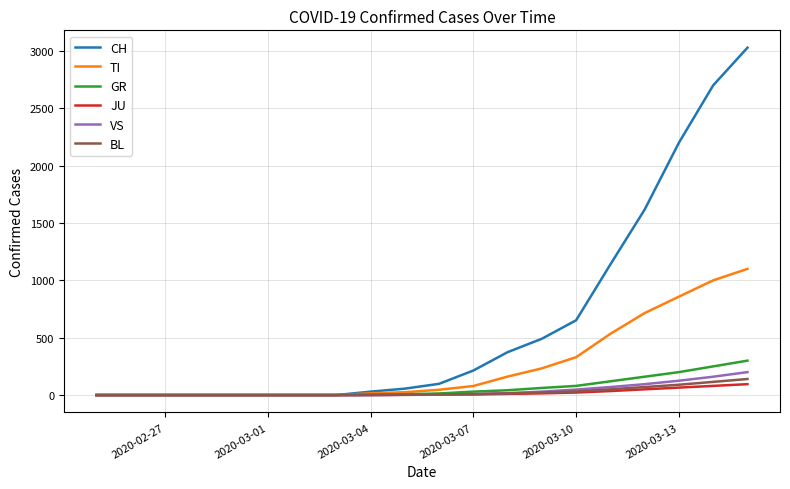

Which series has the largest total across all categories?

CH